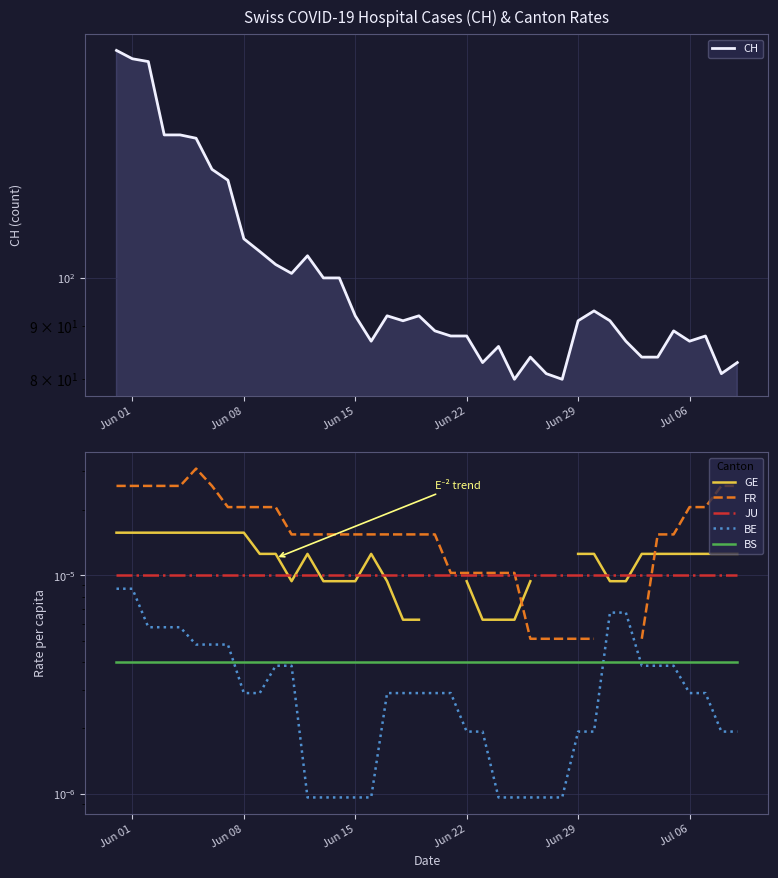

At which label does BE reach its peak?

Jun 01